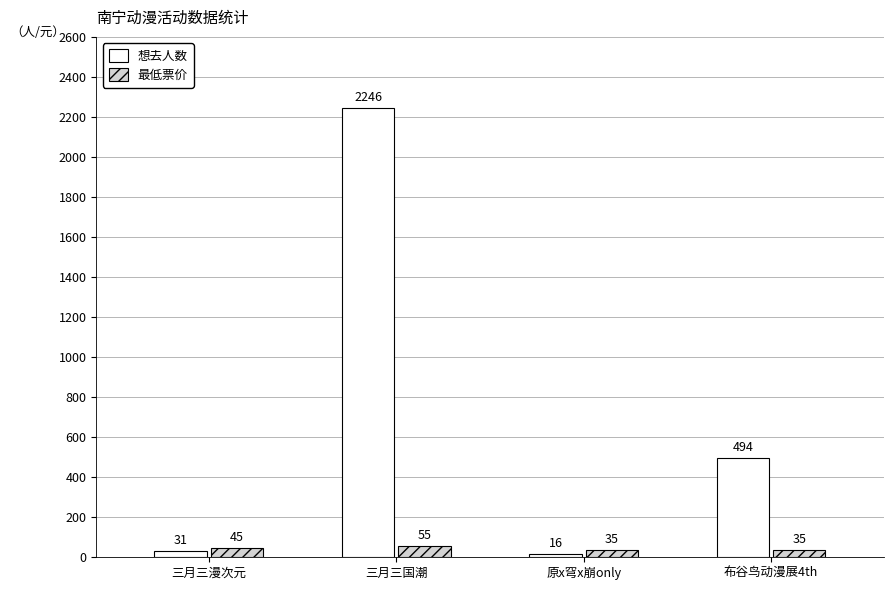

What is the approximate value of 最低票价 at 三月三漫次元, to the nearest 5?

45